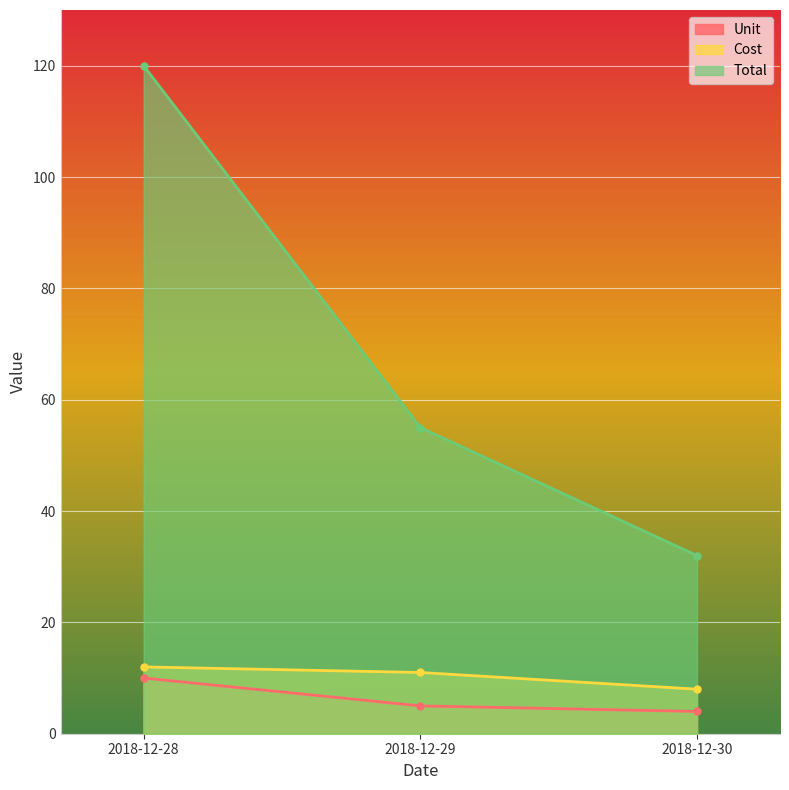

The value of Unit at 2018-12-30 is 4. True or false?

True